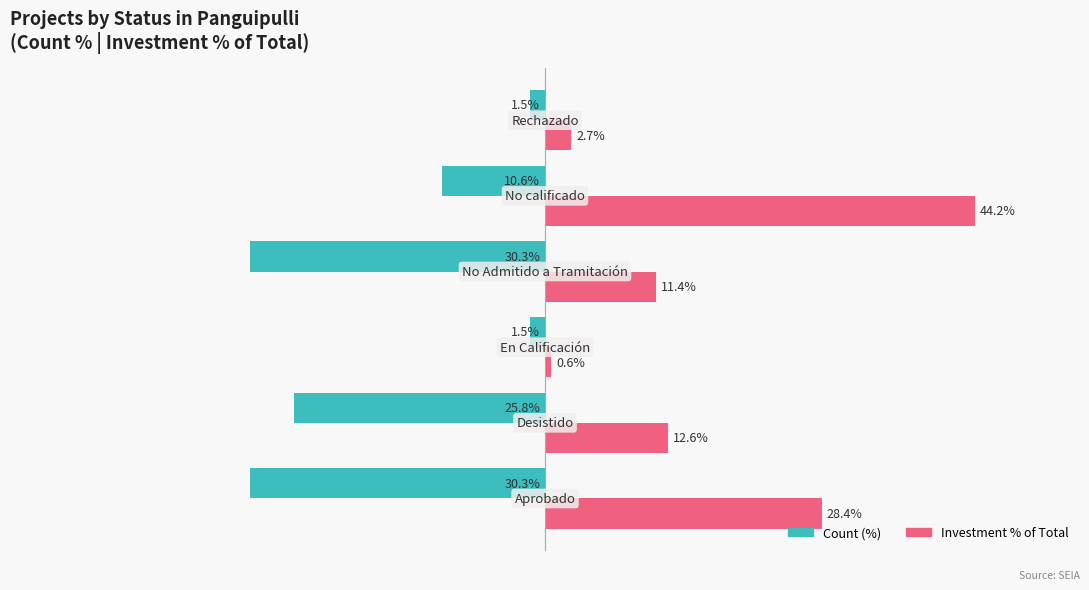

Which series has the widest spread of values?

Investment % of Total